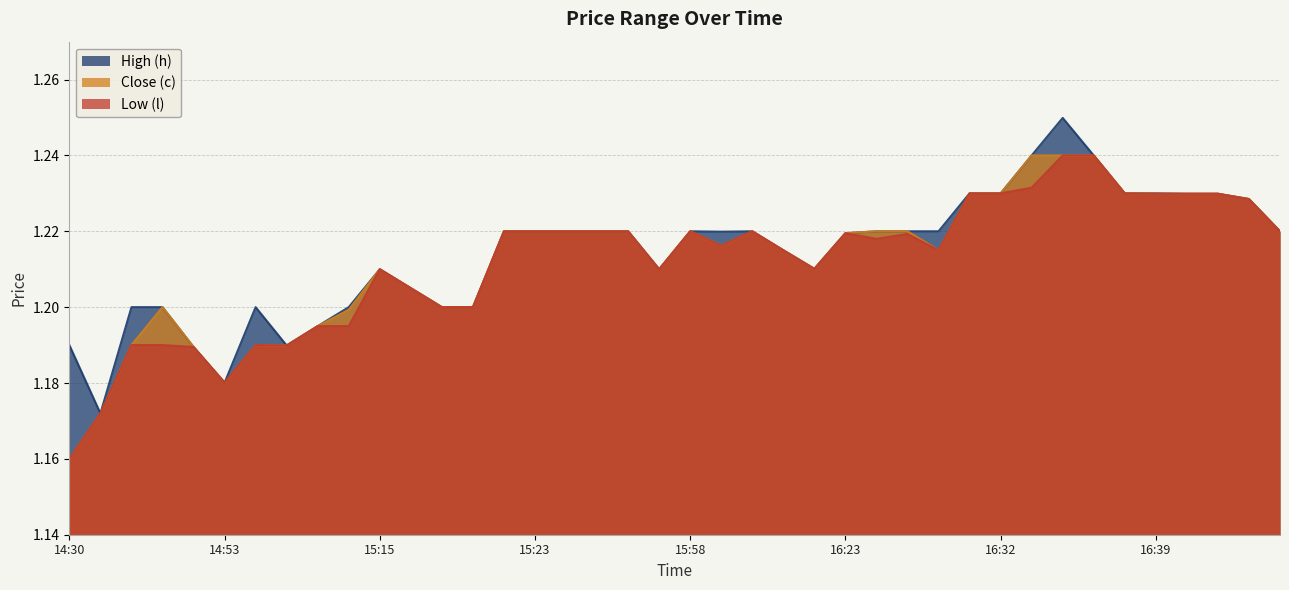

True or false: Low (l) and Close (c) intersect in this chart.

False